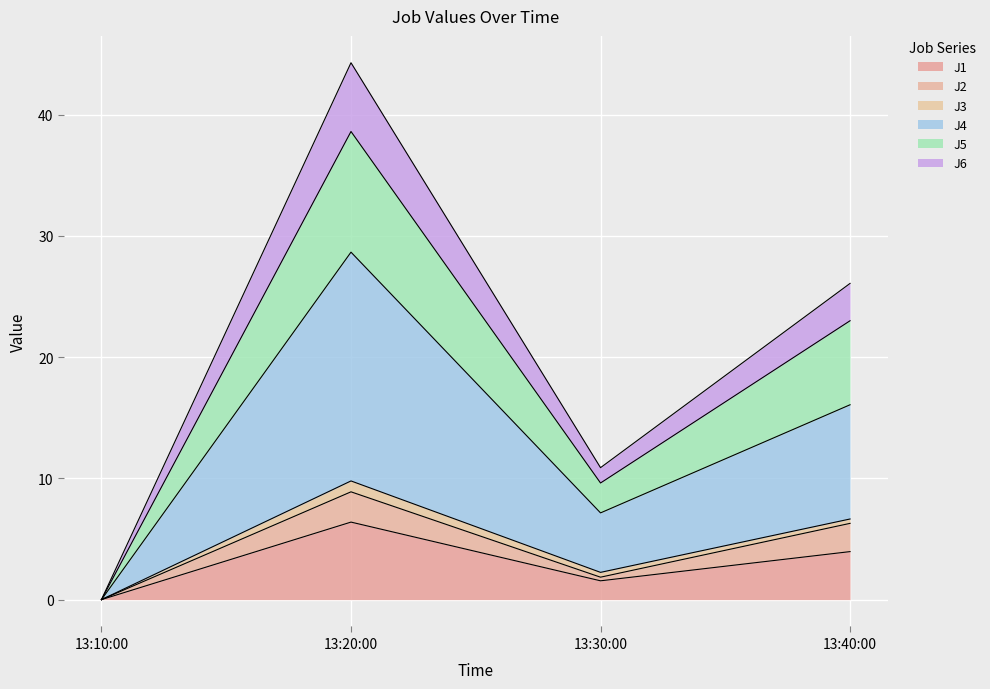

True or false: J5 and J1 cross at least once.

False